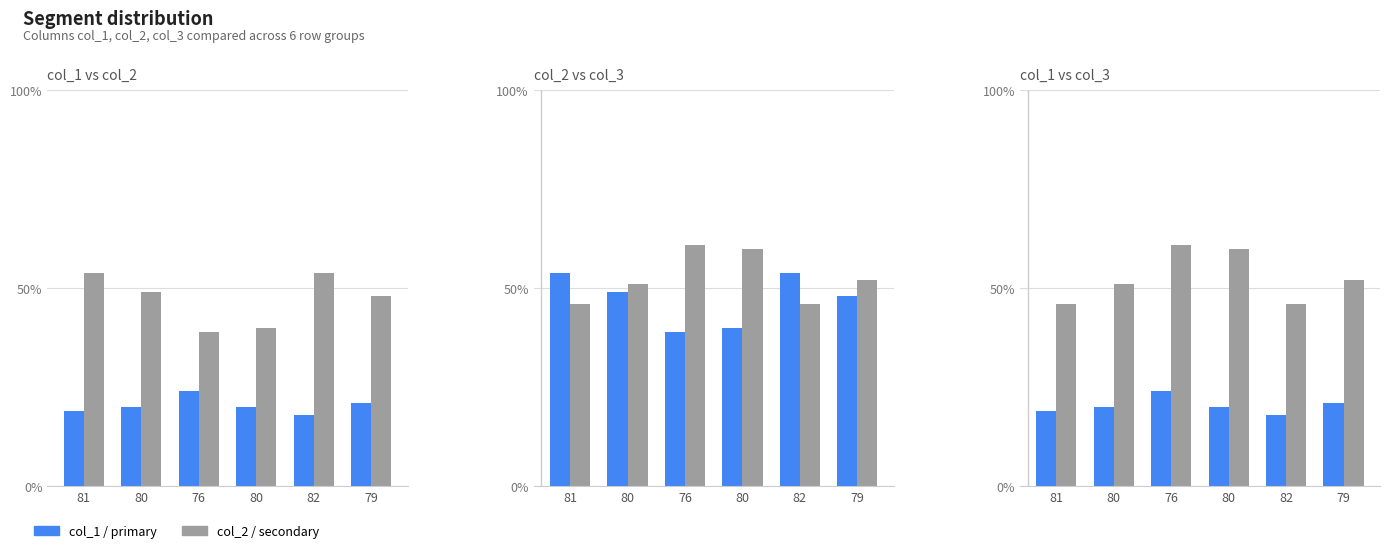

The col_1 / primary series shows 9 at 80. True or false?

False